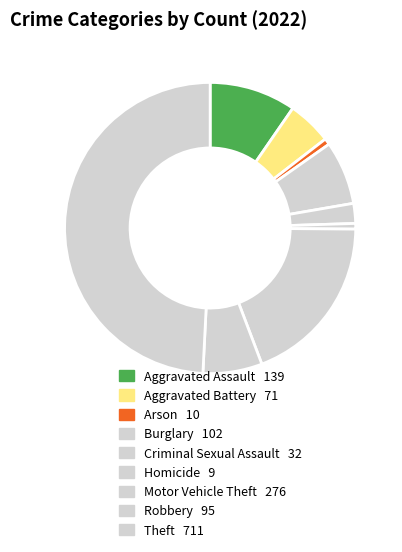

How many slices are in this pie chart?

9